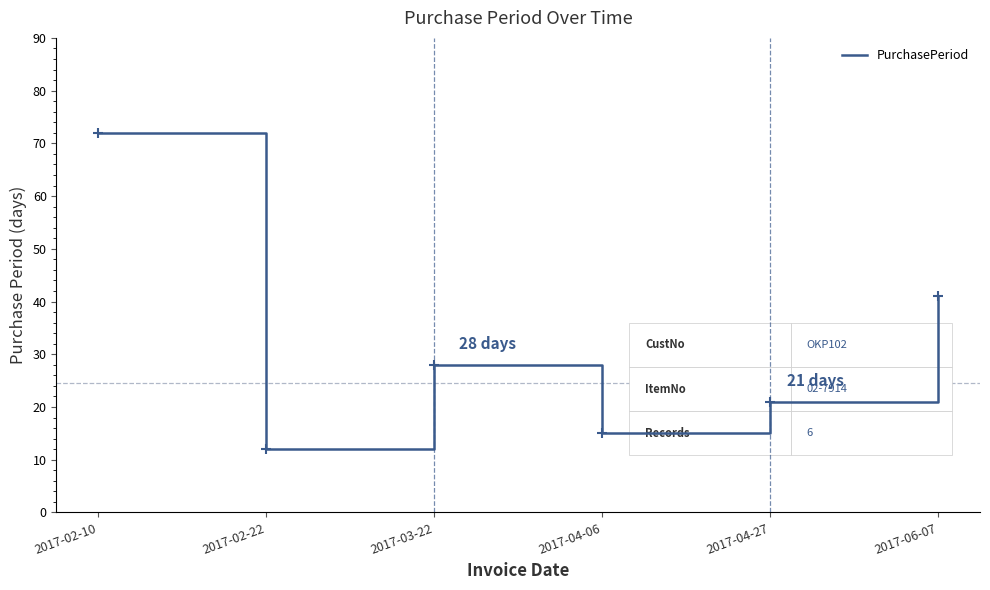

What is the change in value from 2017-02-22 to 2017-04-27?

+9